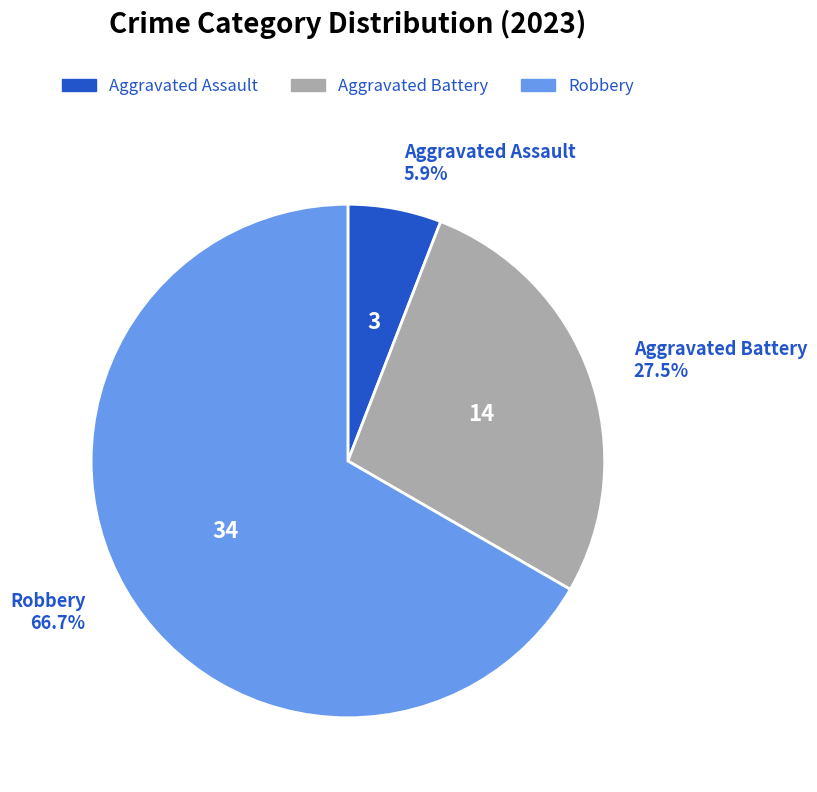

Is there a majority slice in this chart?

Yes